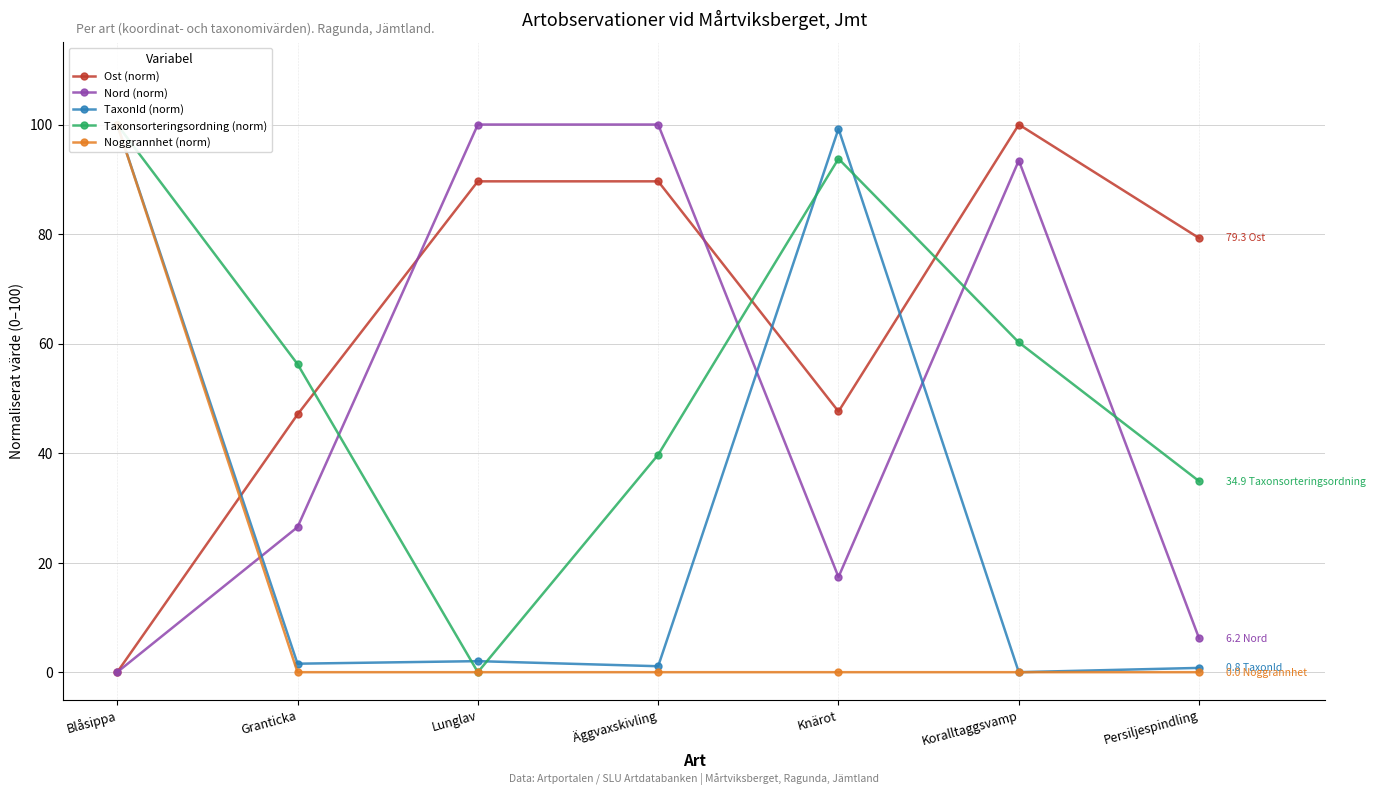

Which category has the highest value in the TaxonId (norm) series?

Blåsippa